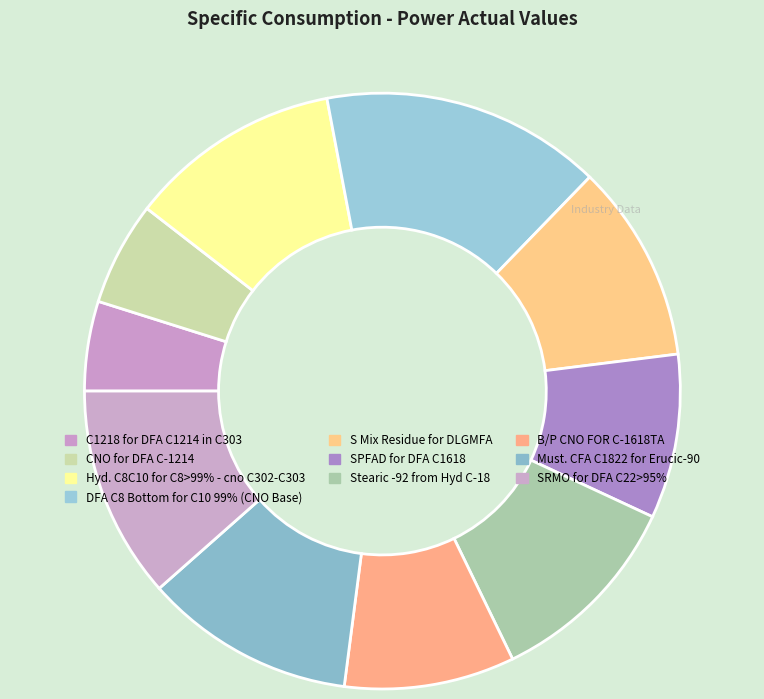

What is the ratio of the value at Stearic -92 from Hyd C-18 to the value at B/P CNO FOR C-1618TA?

1.2